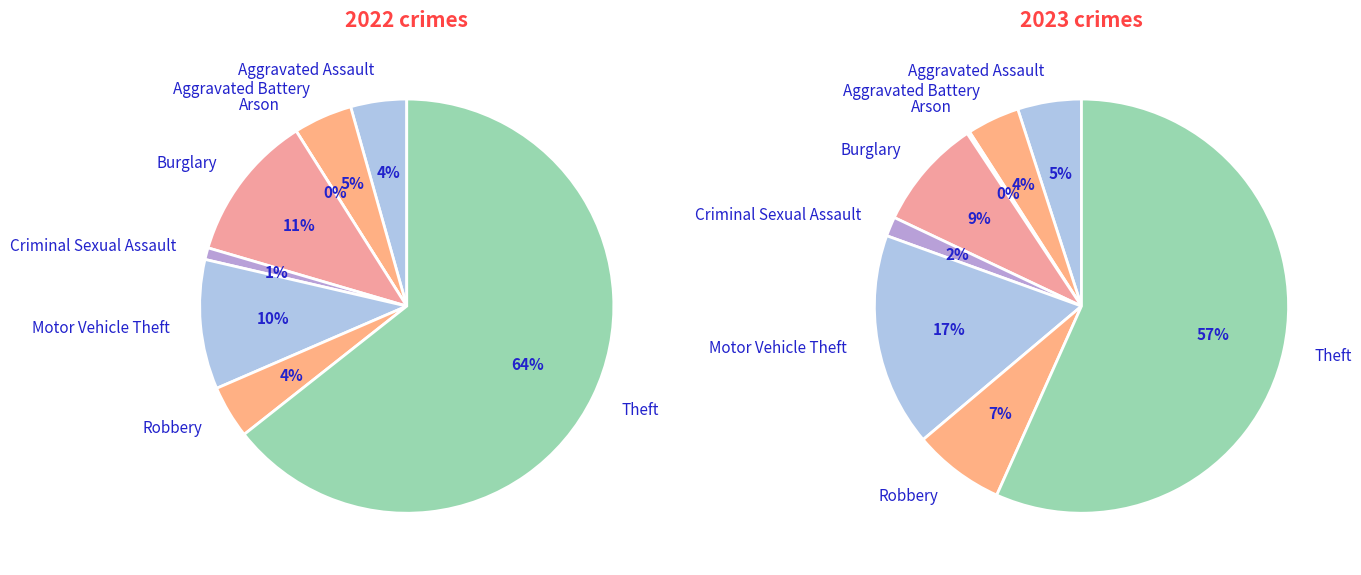

How many segments does this pie chart have?

8